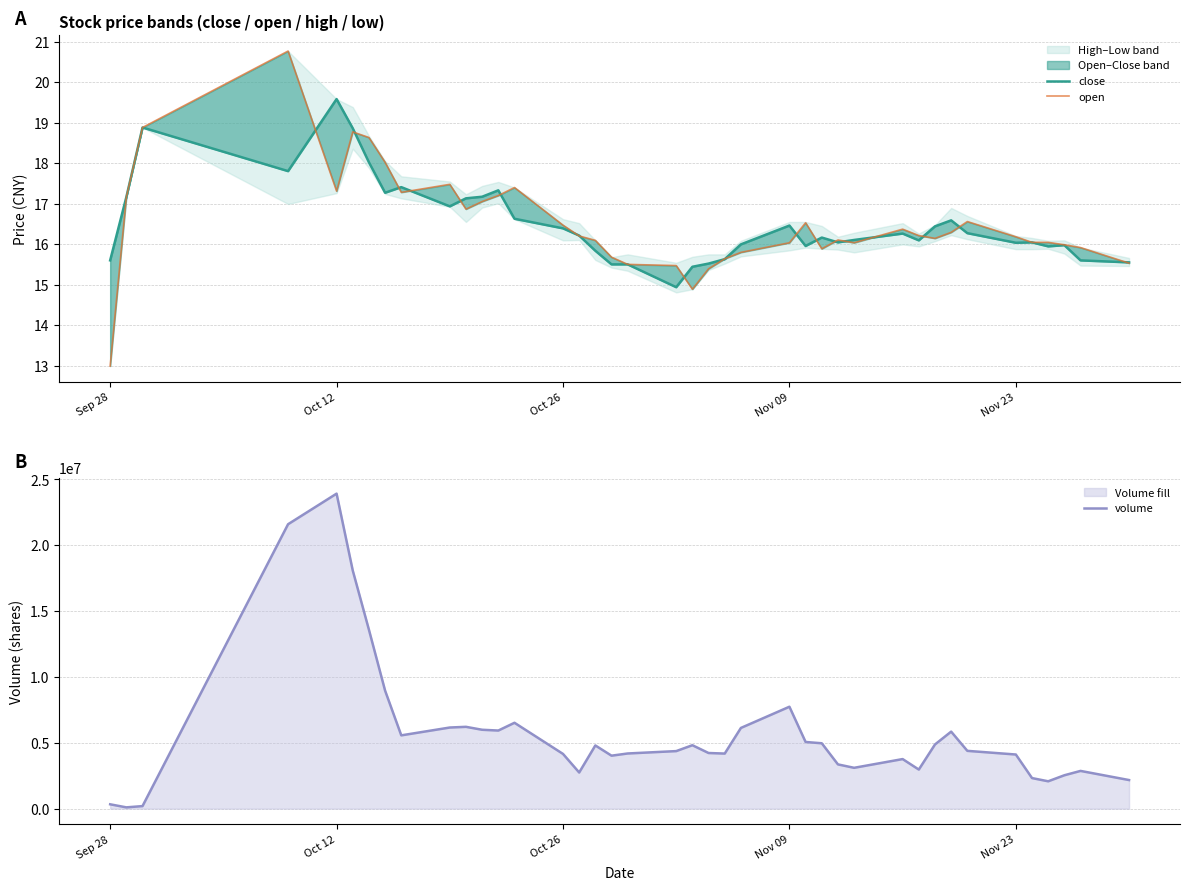

At which label does volume reach its peak?

Oct 12